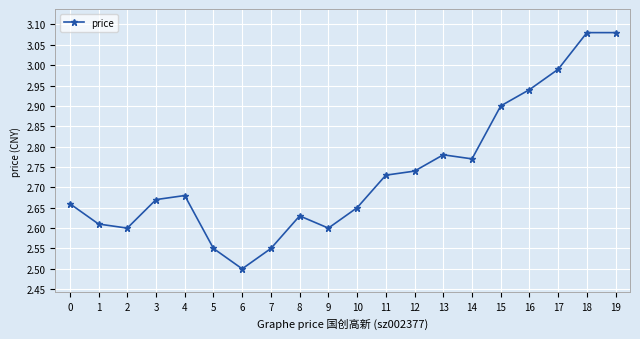

What is the change in value from 1 to 5?

-0.1